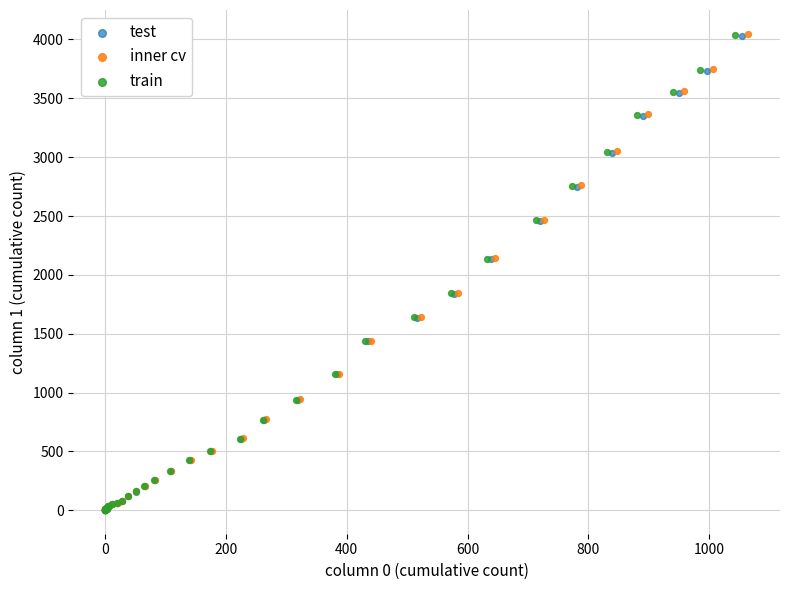

What are all the series names shown in the legend?

test, inner cv, train